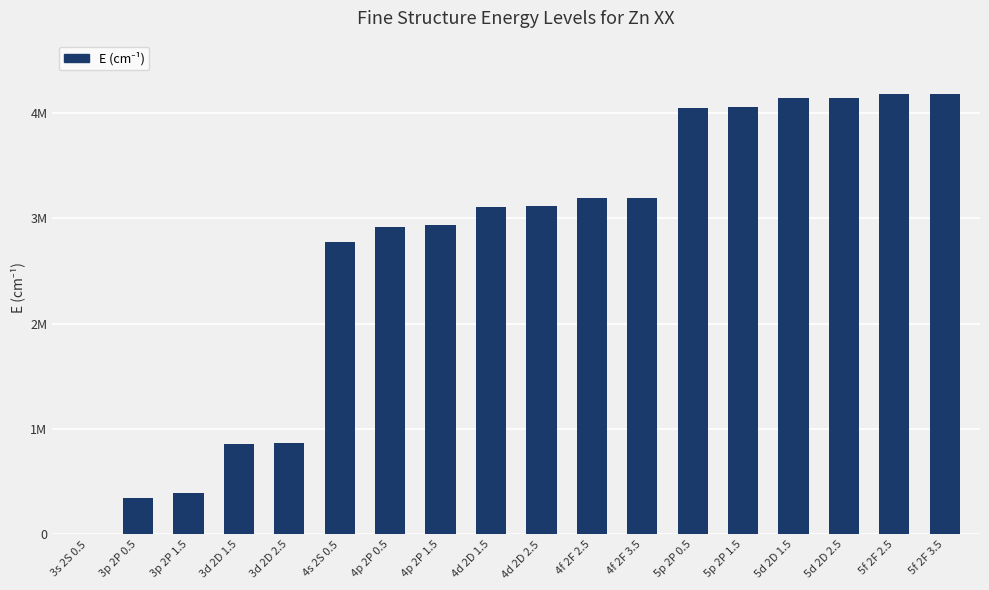

What is the ratio of the value at 3p 2P 1.5 to the value at 3d 2D 2.5?

0.5